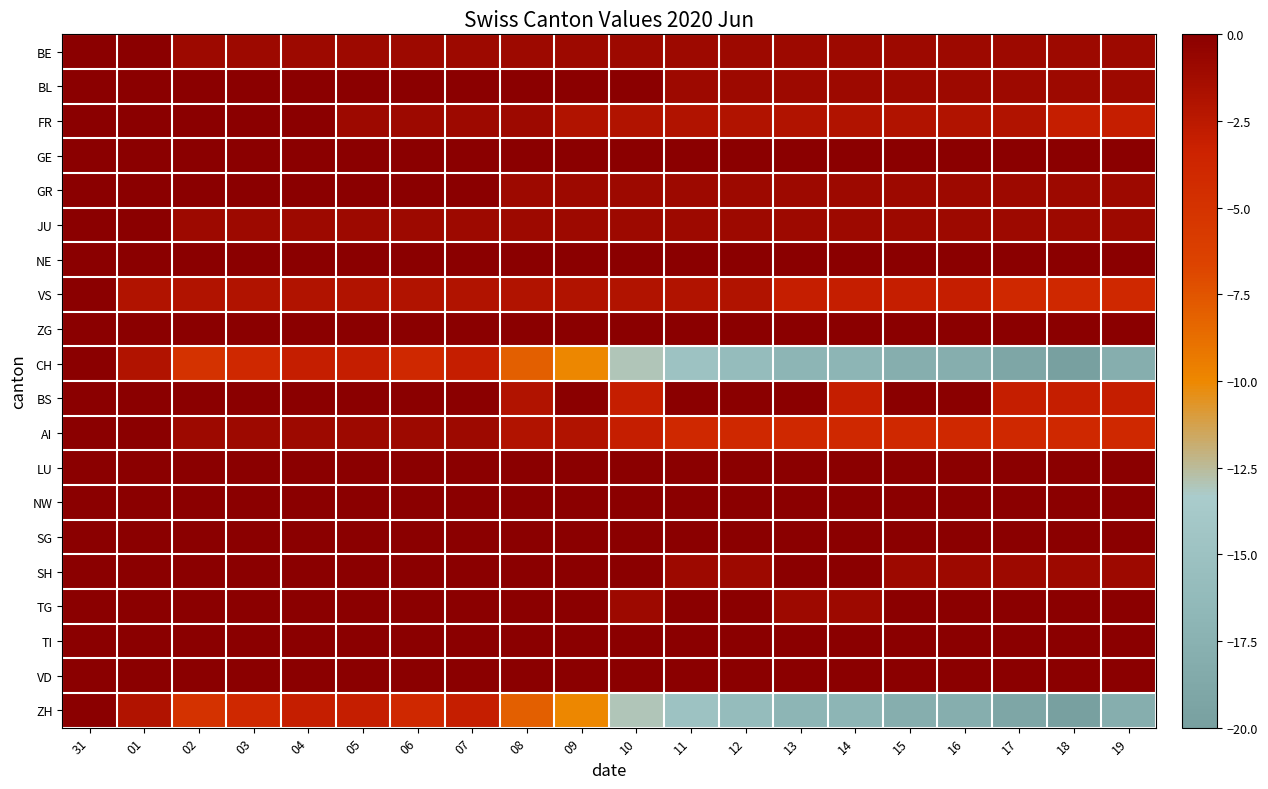

At which category is the sum across all series the highest?

31